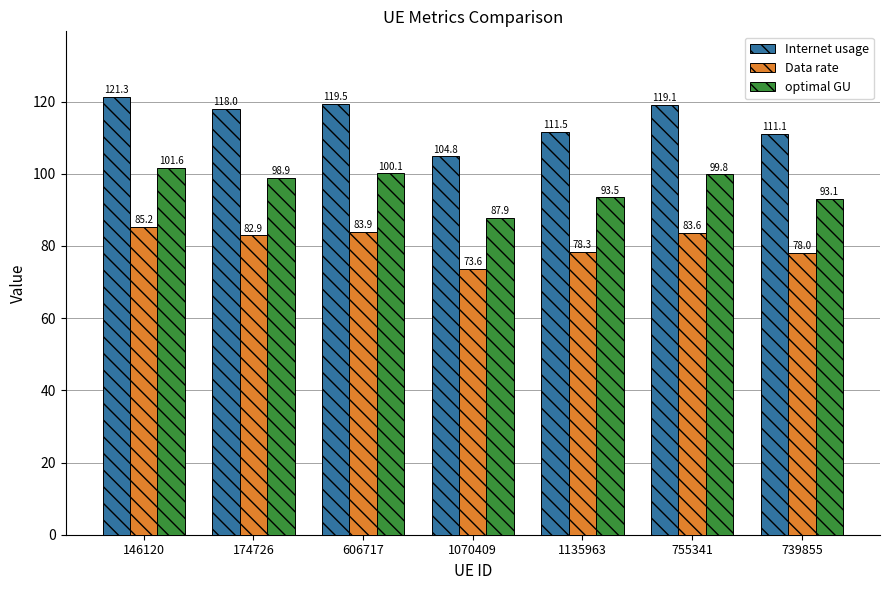

How many categories are shown in the chart?

7